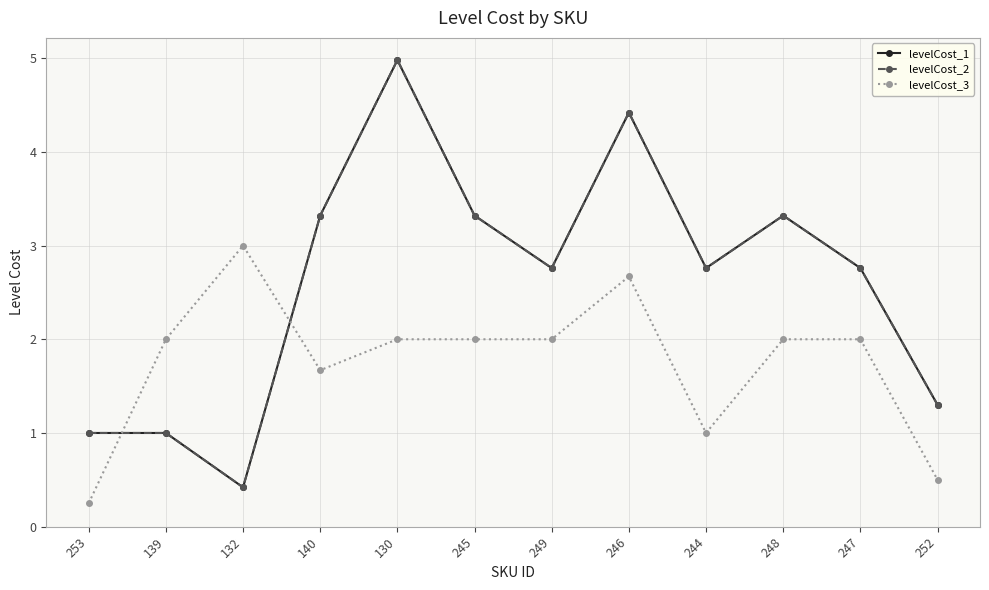

Between 253 and 252, which is larger?

252